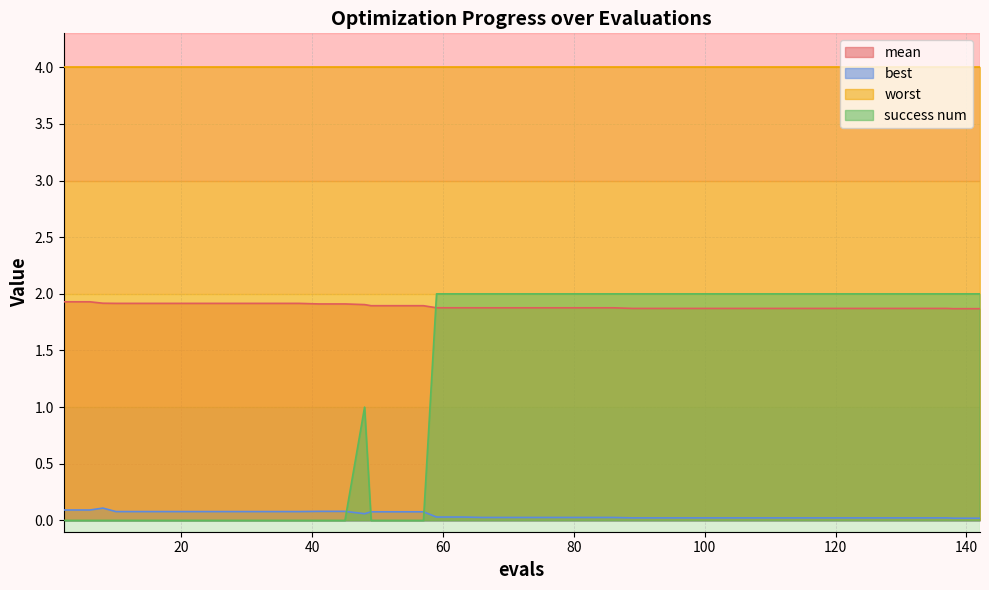

At which category does best reach its first local peak?

8